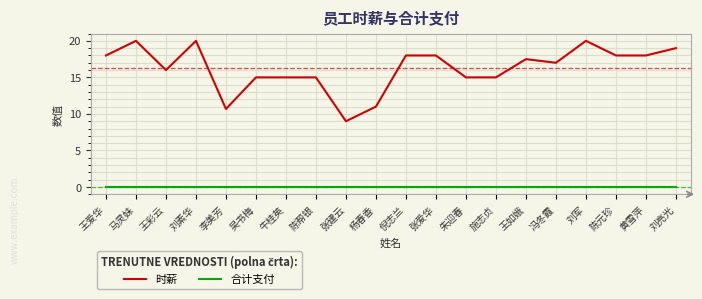

How many lines are shown in the chart?

2